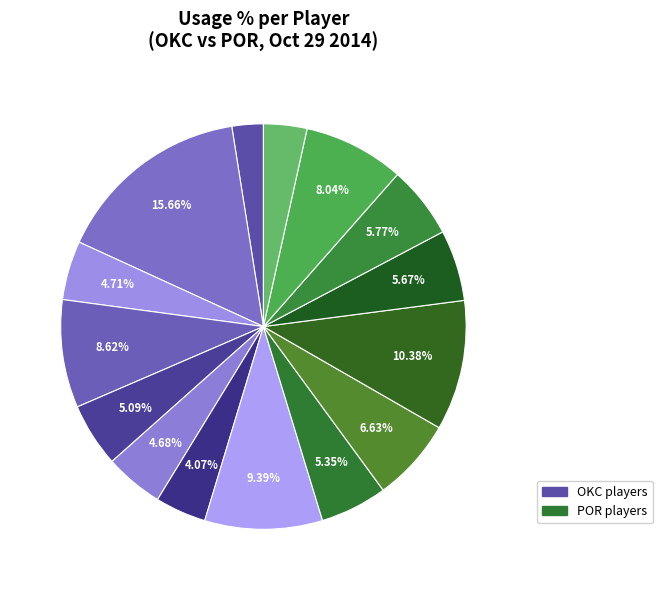

Rank the categories by value from highest to lowest.

Russell Westbrook, LaMarcus Aldridge, Sebastian Telfair, Serge Ibaka, Chris Kaman, Nicolas Batum, Damian Lillard, Robin Lopez, Wesley Matthews, Steven Adams, Perry Jones, Lance Thomas, Nick Collison, Steve Blake, Andre Roberson